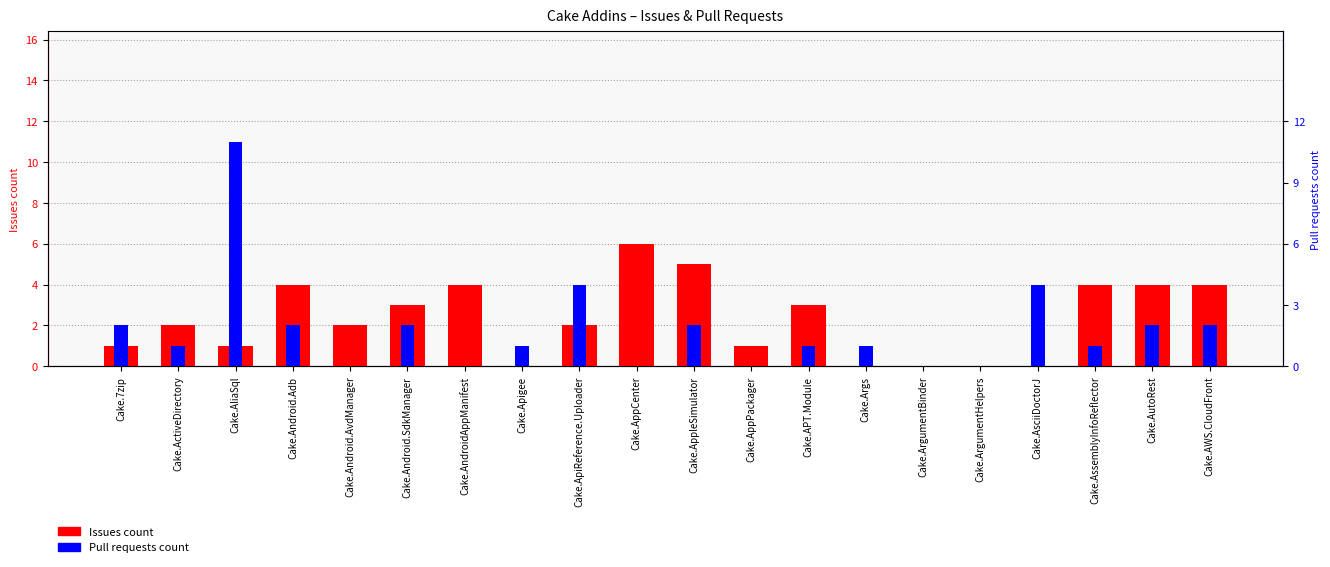

What is the difference between the second highest and minimum values in the Pull requests count series?

4